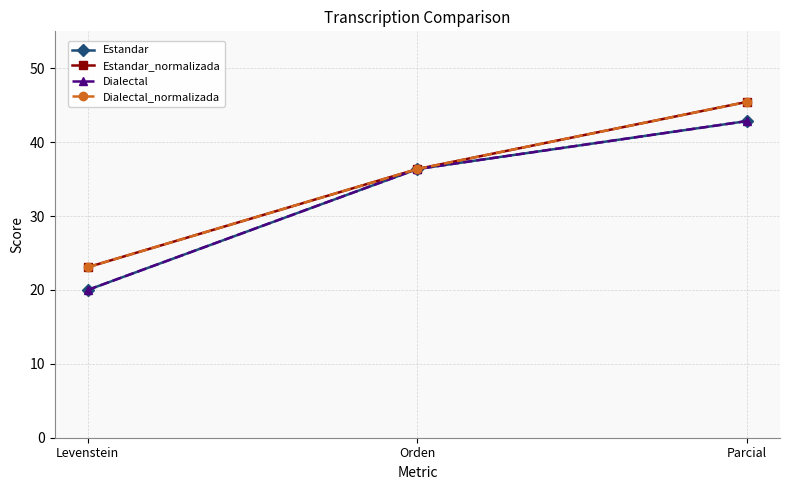

The Dialectal_normalizada series shows 18.4 at Orden. True or false?

False